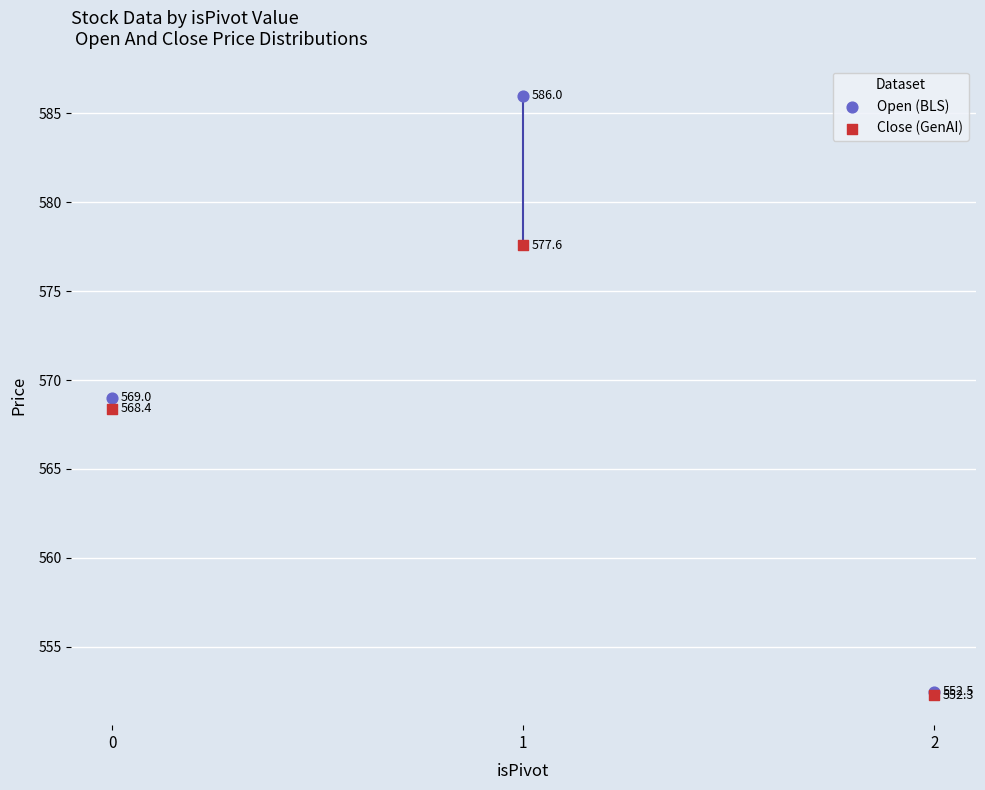

Which series contains the highest Y value?

Open (BLS)